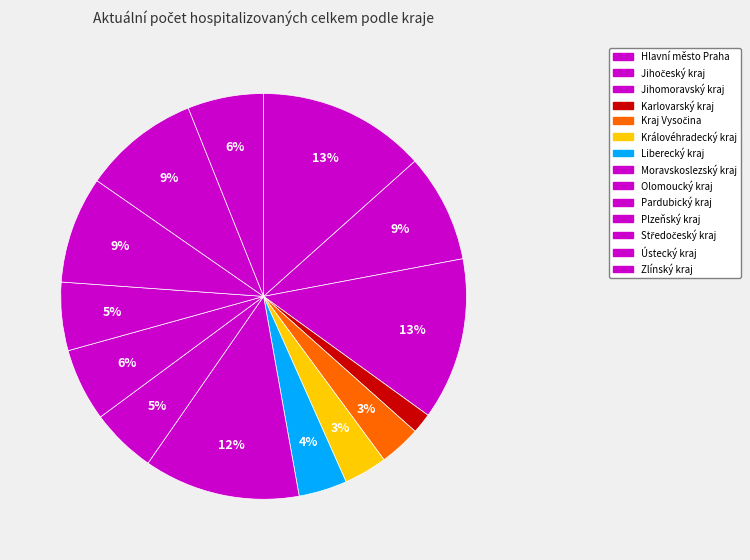

How many slices are in this pie chart?

14